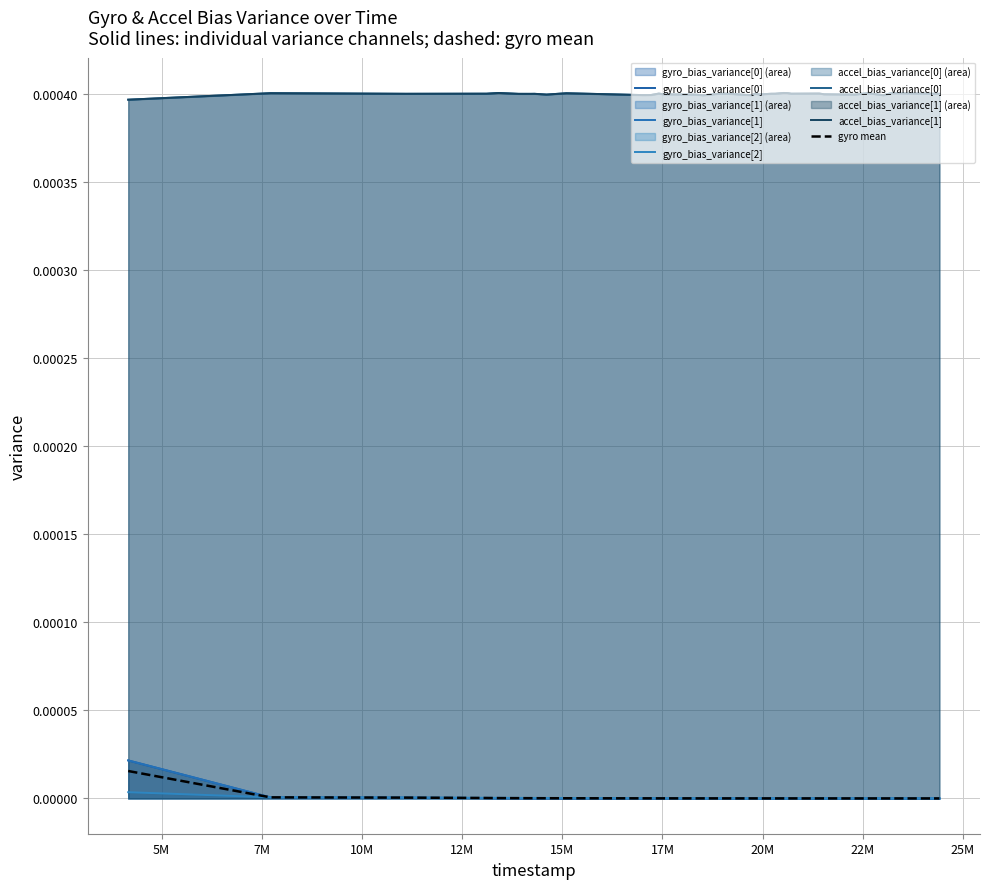

True or false: gyro_bias_variance[2] and accel_bias_variance[0] cross at least once.

False